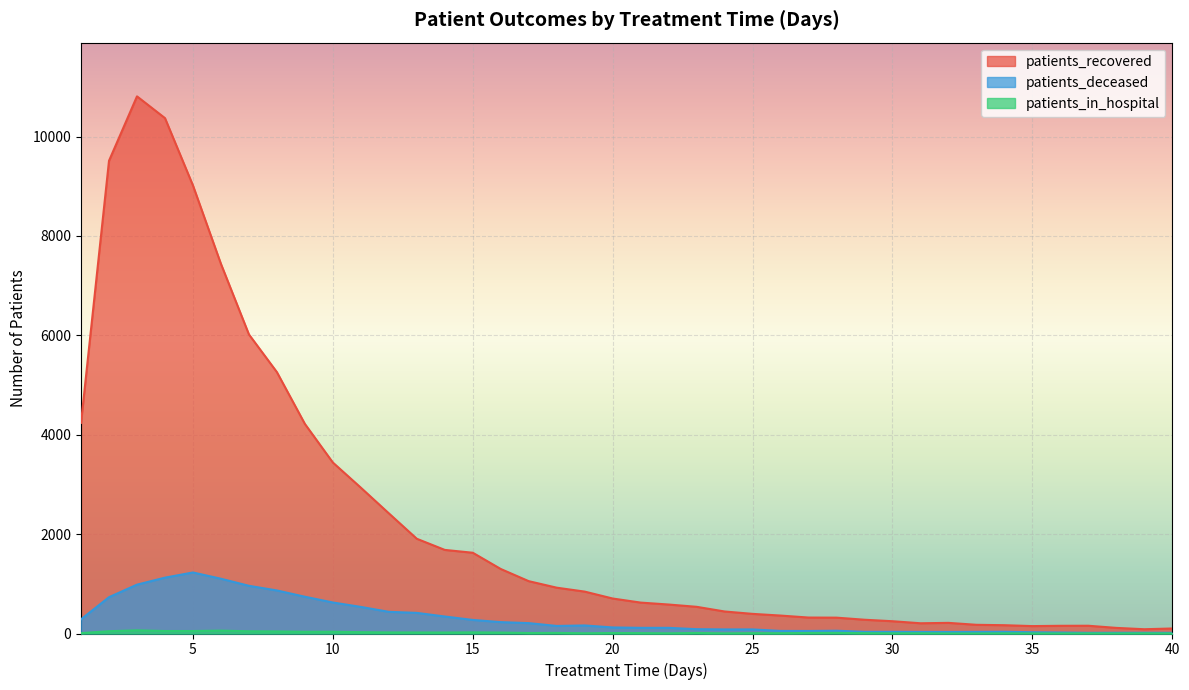

True or false: patients_deceased has more than 2 interior local peaks.

True